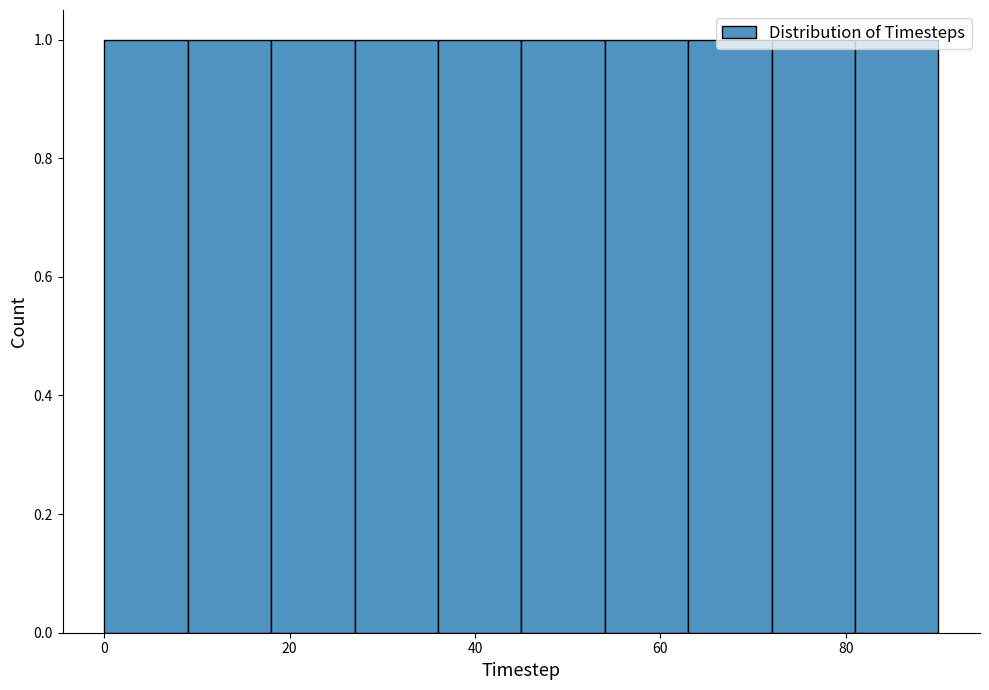

Reading left to right, list every bar in this chart as the range it spans on the x-axis followed by its height. Neither the bar edges nor the heights are printed on the chart, so give them approximately, as read against the axes.

0 to 9: 1
9 to 18: 1
18 to 27: 1
27 to 36: 1
36 to 45: 1
45 to 54: 1
54 to 63: 1
63 to 72: 1
72 to 81: 1
81 to 90: 1